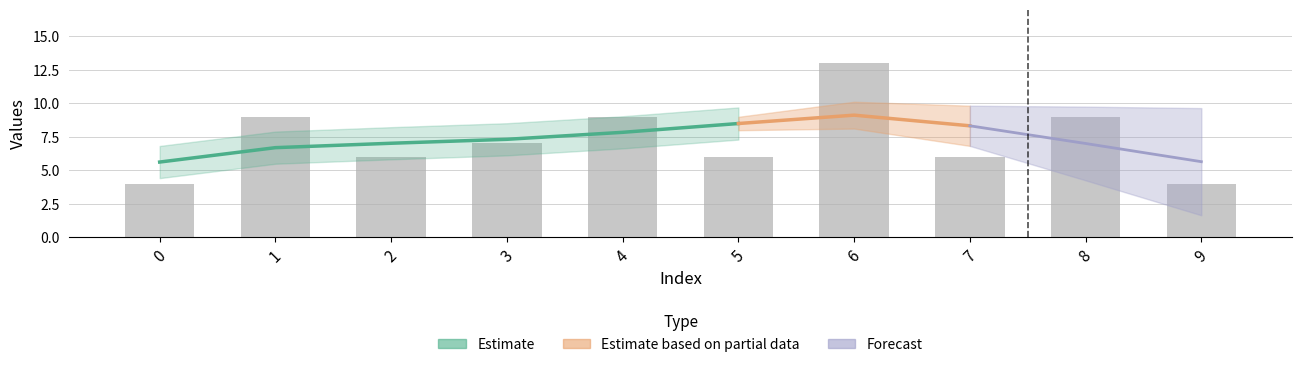

The chart shows a value of 2 at 1. True or false?

False